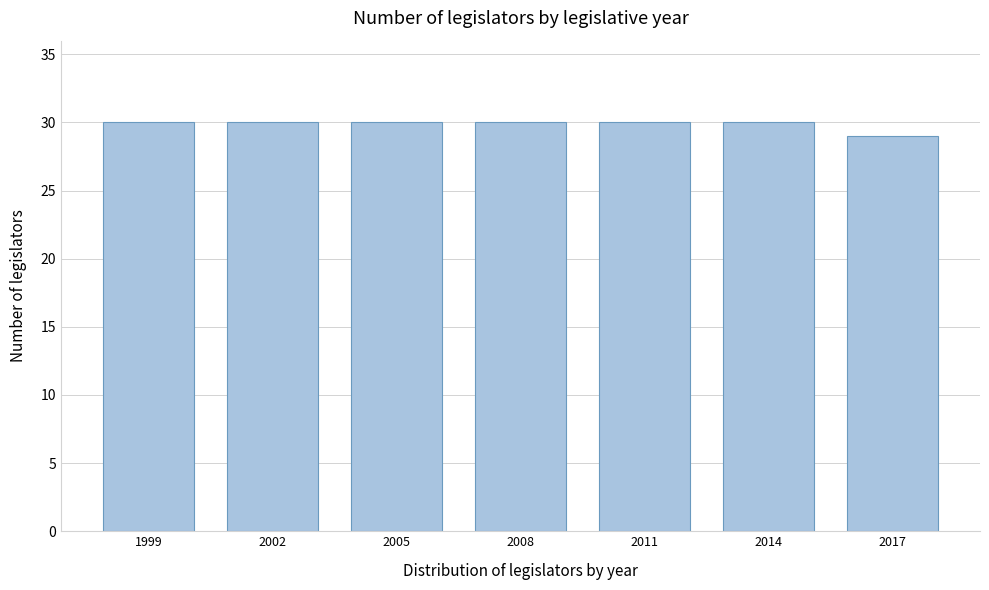

Reading right to left, what are all the values shown in this chart?

2017=29	2014=30	2011=30	2008=30	2005=30	2002=30	1999=30